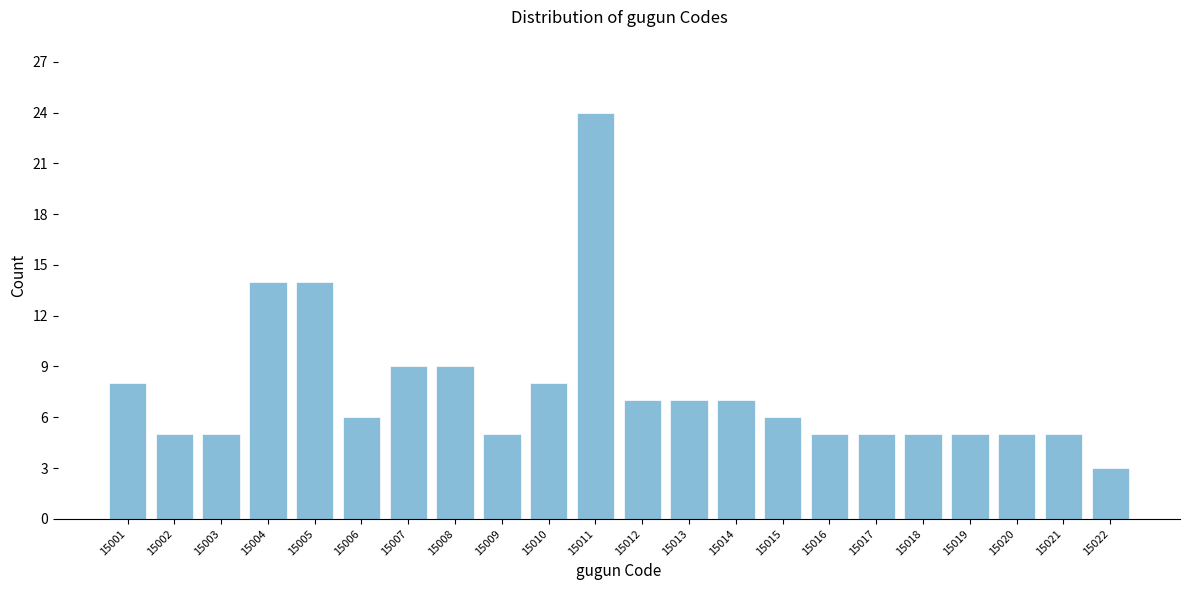

Reading left to right, extract all data points from this chart.

15001=8	15002=5	15003=5	15004=14	15005=14	15006=6	15007=9	15008=9	15009=5	15010=8	15011=24	15012=7	15013=7	15014=7	15015=6	15016=5	15017=5	15018=5	15019=5	15020=5	15021=5	15022=3